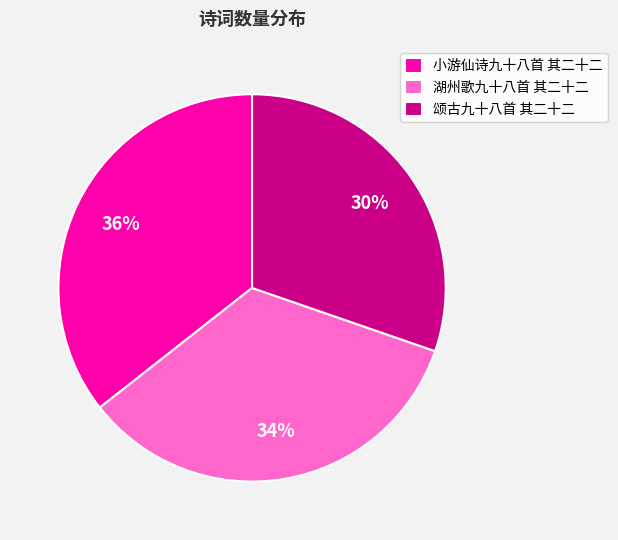

To the nearest percent, what is the difference between the 湖州歌九十八首 其二十二 and 颂古九十八首 其二十二 slice percentages?

4%